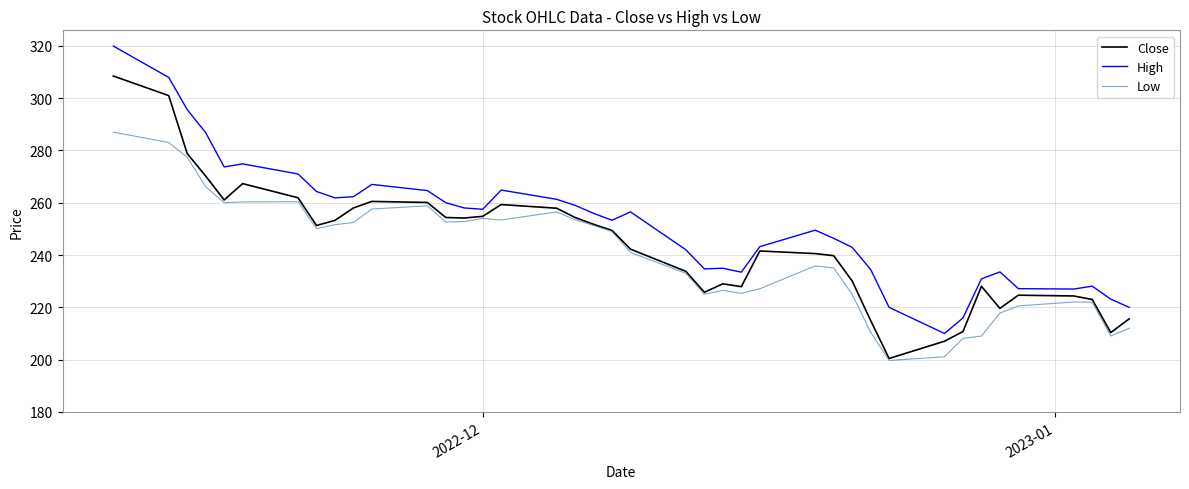

List the series in order of their peak value, highest first.

High, Close, Low